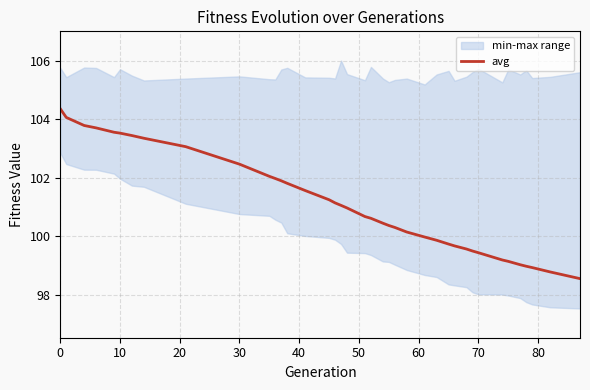

What is the highest value of the avg series?

104.4